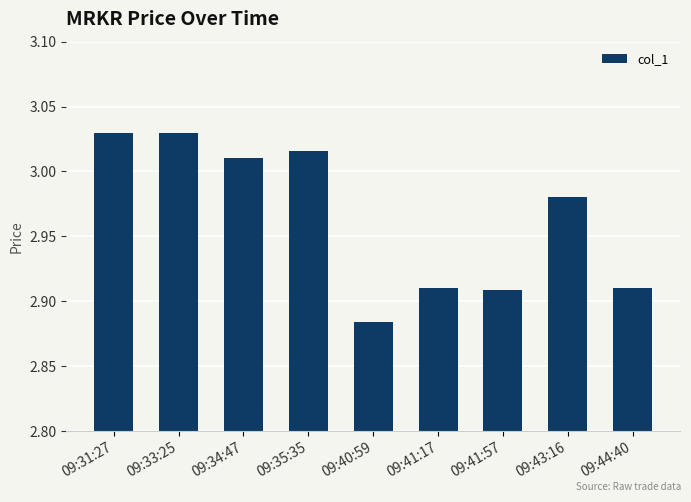

Which category has the lowest value across all series?

09:40:59